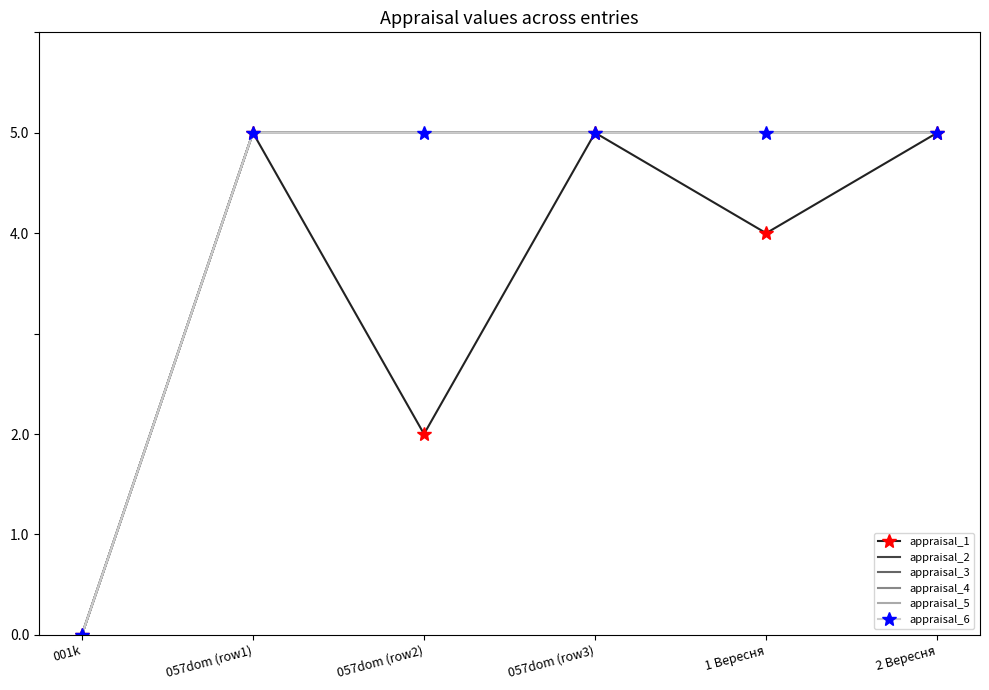

What is the label of the 1st point from the left?

001k